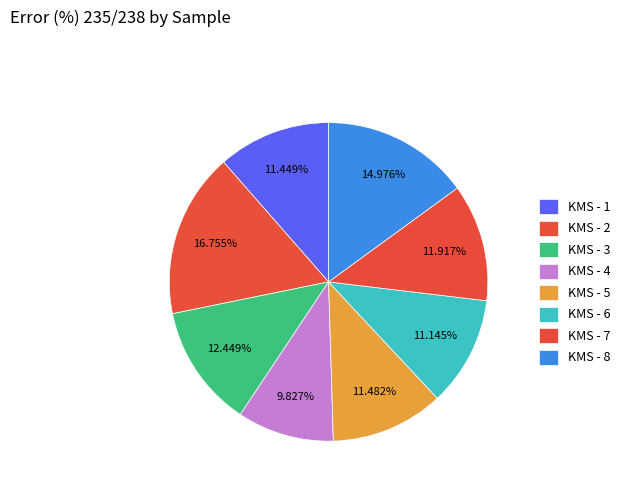

How many segments does this pie chart have?

8